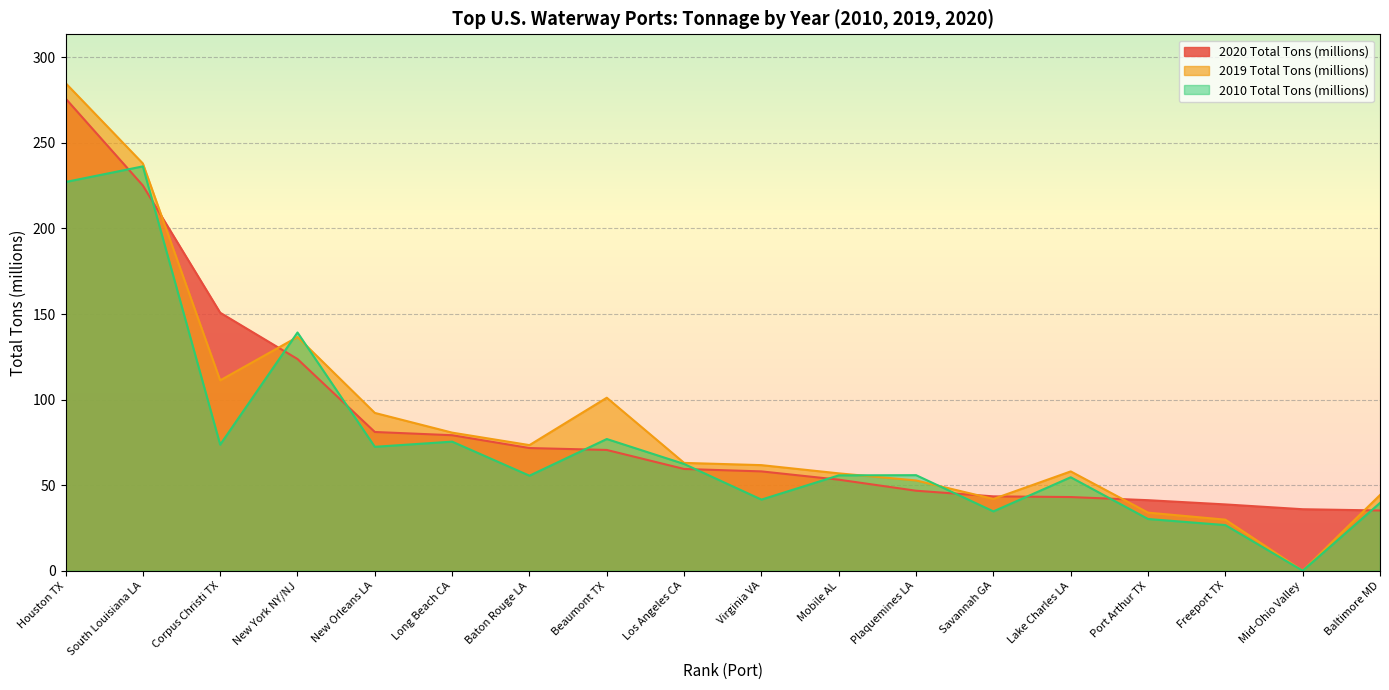

How many lines are shown in the chart?

3